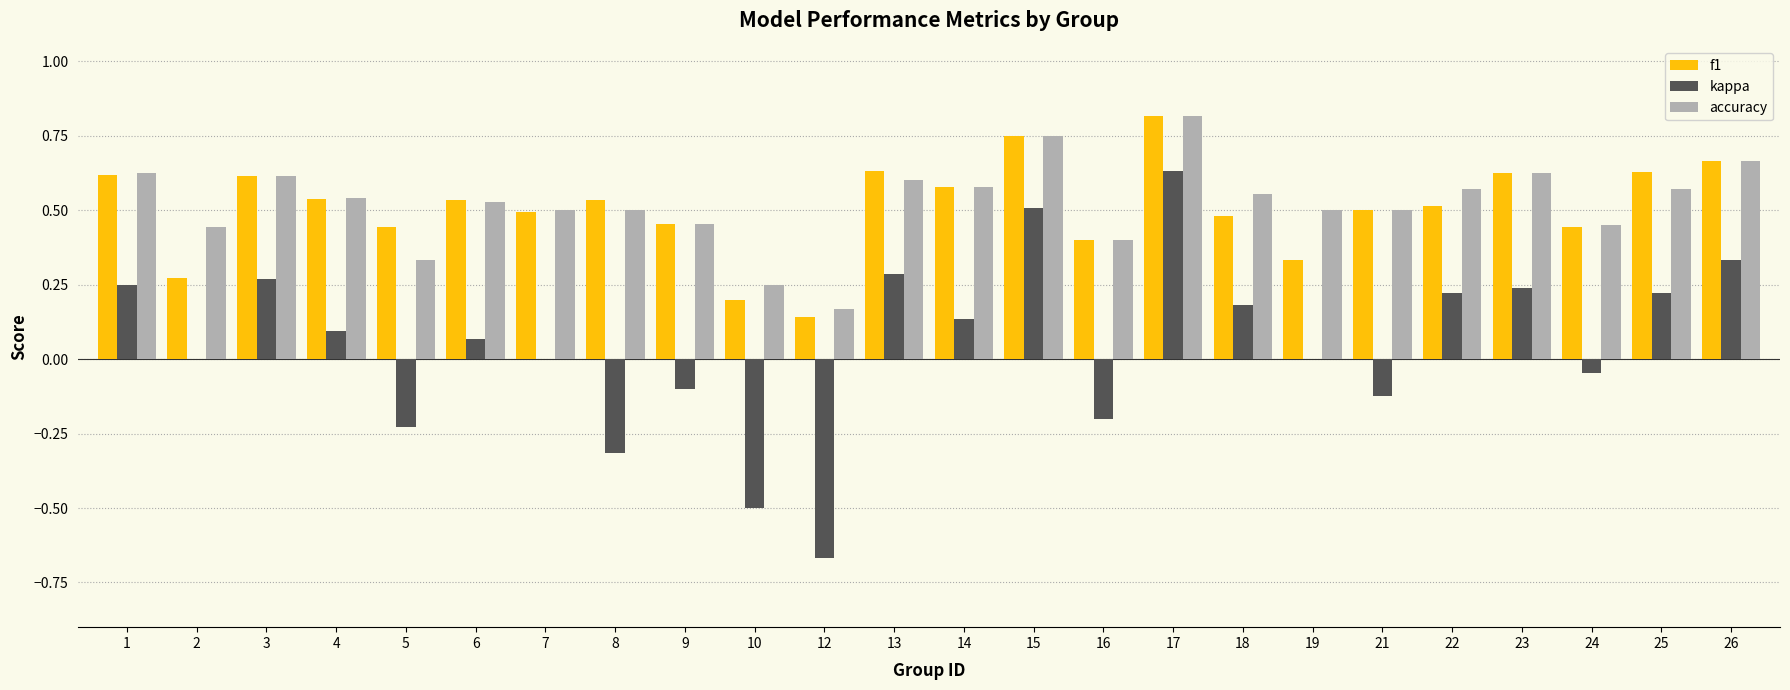

Between 22 and 23, which series saw the biggest shift?

f1